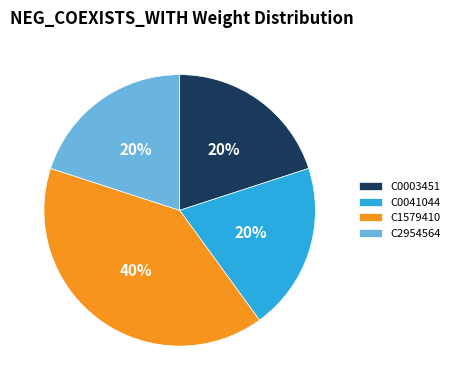

The C0003451 slice represents 20% of the pie. True or false?

True